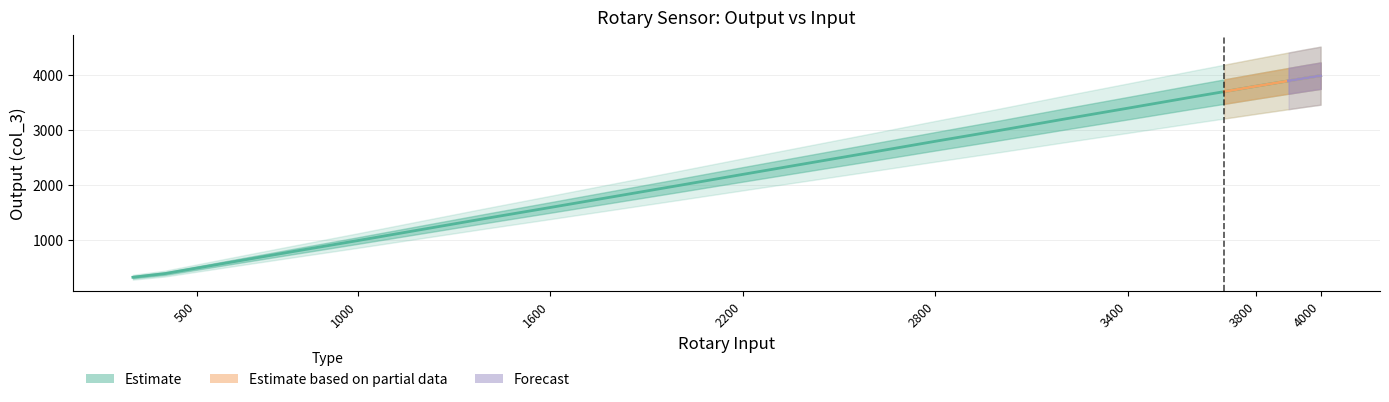

Reading left to right, list all the values displayed in this chart.

4000=3992.4	3950=3946.7	3900=3898.5	3800=3801.9	3700=3703.2	3600=3604.5	3400=3402.6	3200=3203.0	3000=2998.9	2800=2801.5	2600=2599.6	2400=2400.0	2200=2200.3	2000=1998.5	1800=1798.8	1600=1599.2	1400=1401.7	1200=1200.1	1000=998.0	800=800.6	600=600.9	500=500.0	400=399.1	300=333.2